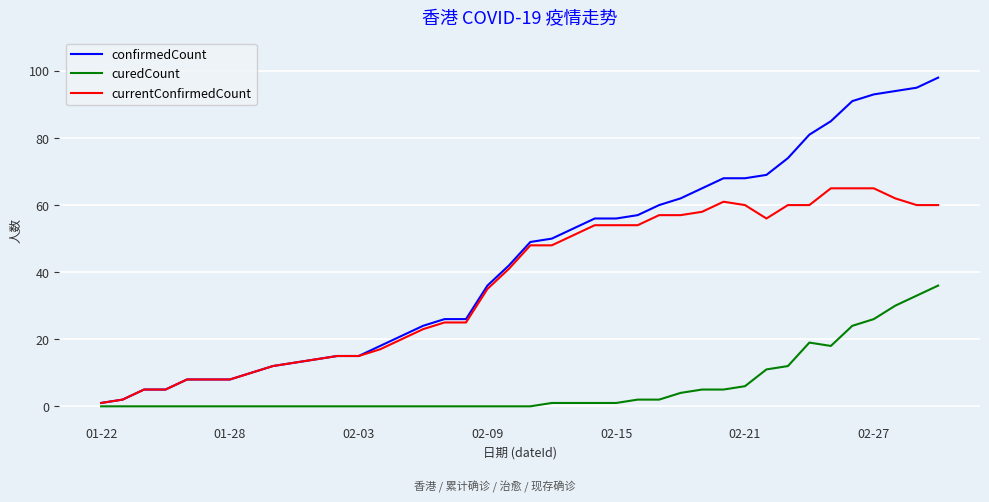

Which series has the largest total across all categories?

confirmedCount